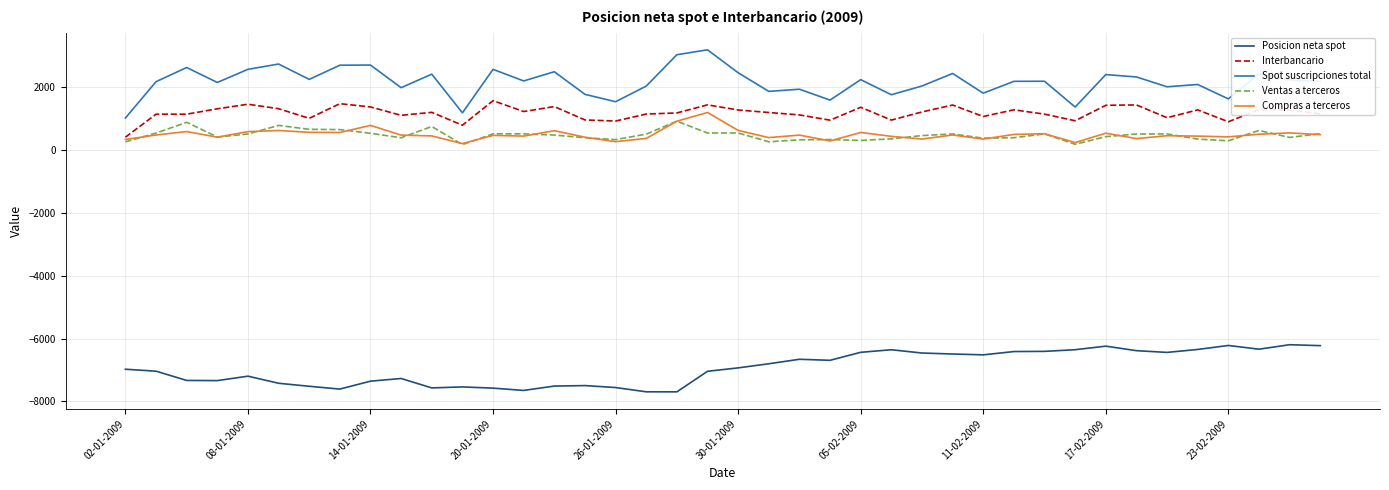

Which series has the largest total across all categories?

Spot suscripciones total